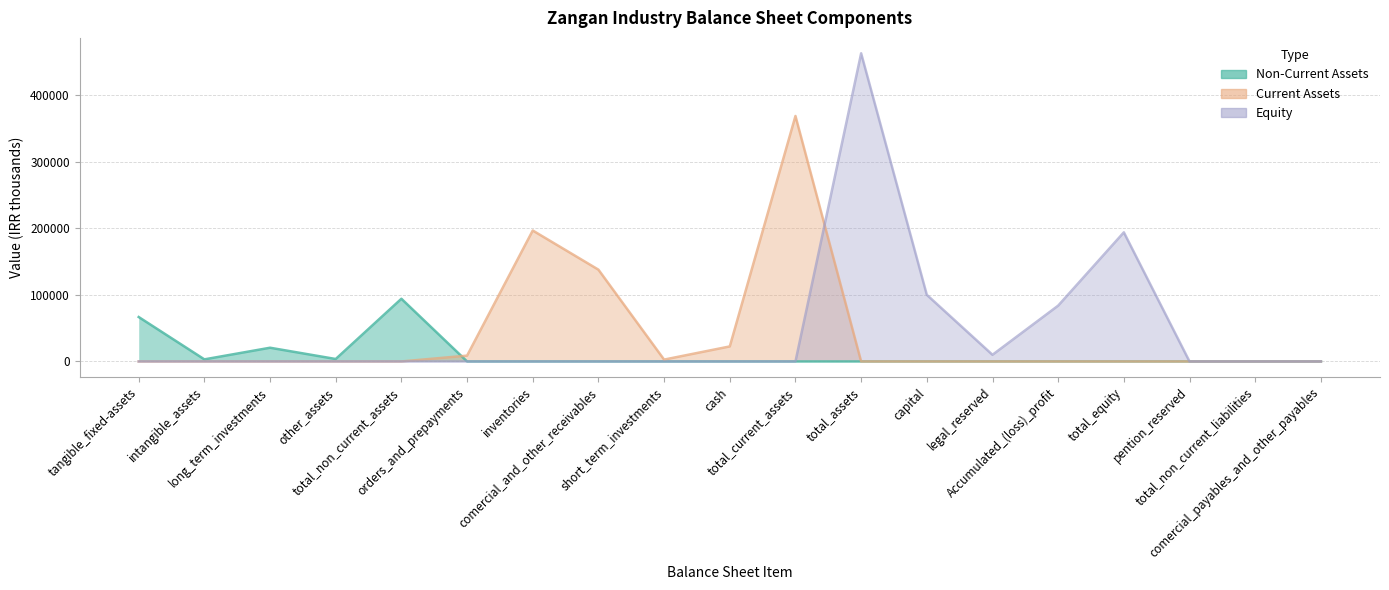

True or false: Non-Current Assets and Current Assets intersect in this chart.

True